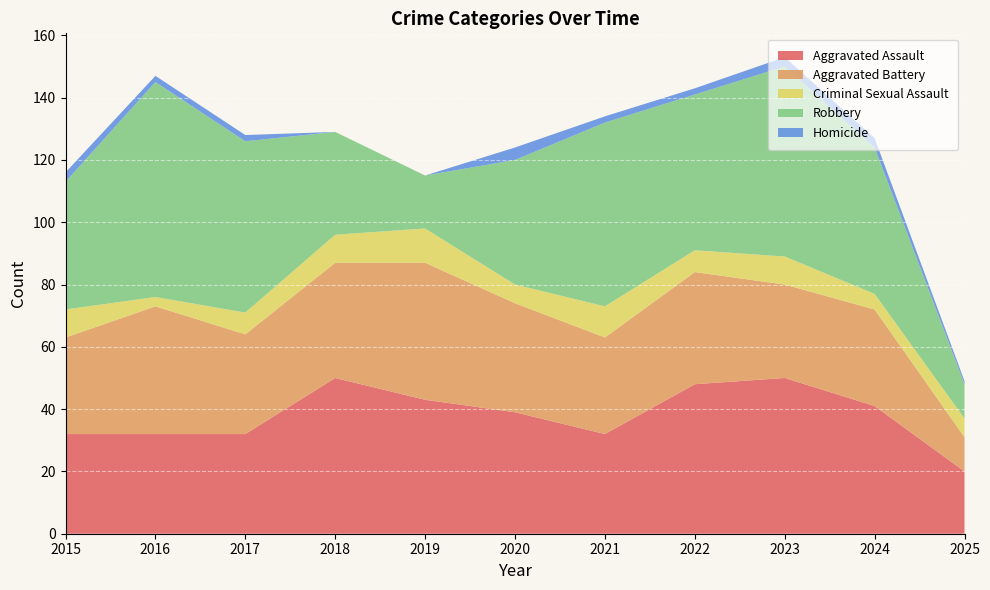

Reading left to right, transcribe all the data shown in this chart.

Aggravated Assault: 32	32	32	50	43	39	32	48	50	41	20
Aggravated Battery: 31	41	32	37	44	35	31	36	30	31	11
Criminal Sexual Assault: 9	3	7	9	11	6	10	7	9	5	6
Robbery: 41	69	55	33	17	40	59	50	61	47	11
Homicide: 3	2	2	0	0	4	2	2	3	3	1